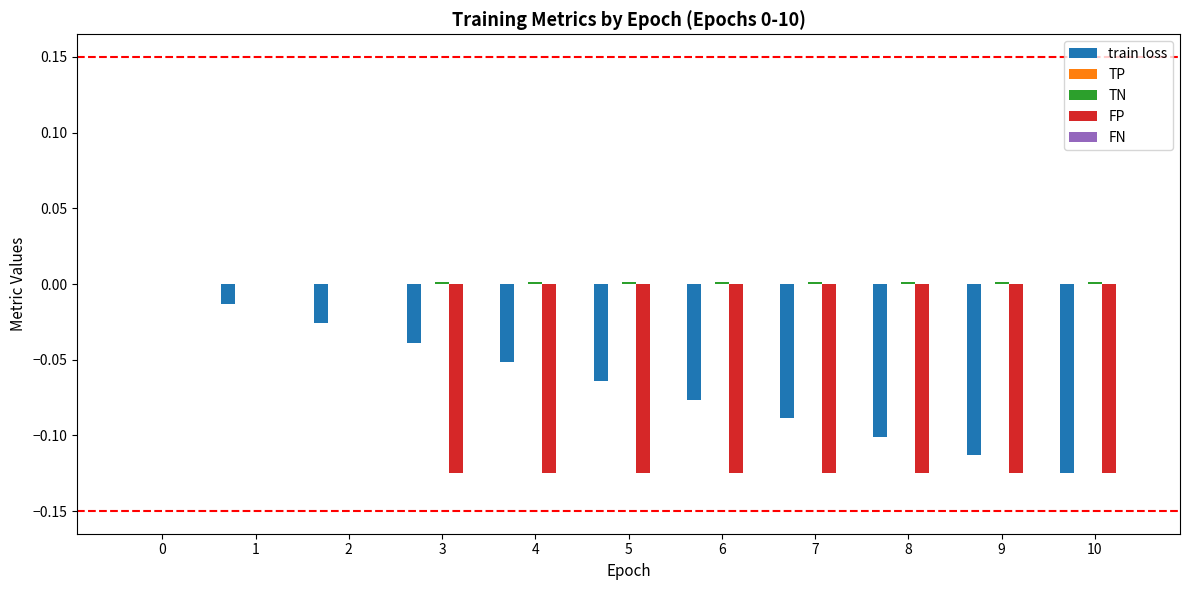

The value of train loss at 5 is -0.1. True or false?

True